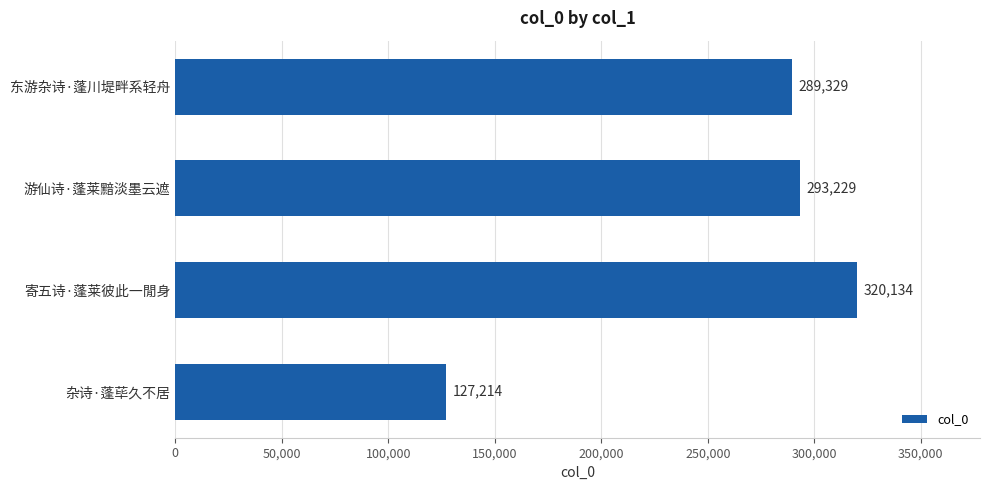

What is the ratio of the value at 东游杂诗·蓬川堤畔系轻舟 to the value at 游仙诗·蓬莱黯淡墨云遮?

1.0